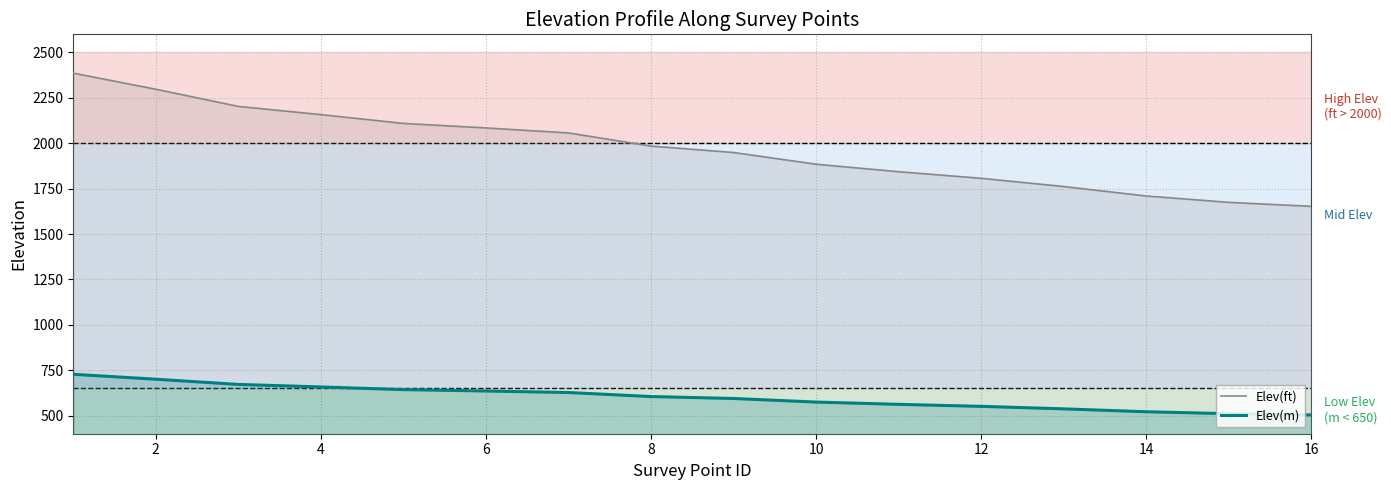

What is the difference between the second highest and minimum values in the Elev(ft) series?

645.0